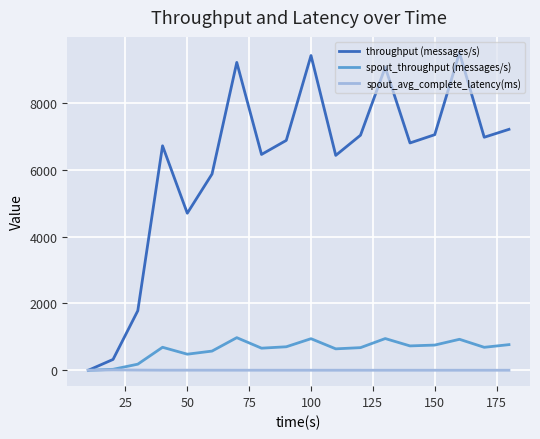

Which series has the largest total across all categories?

throughput (messages/s)